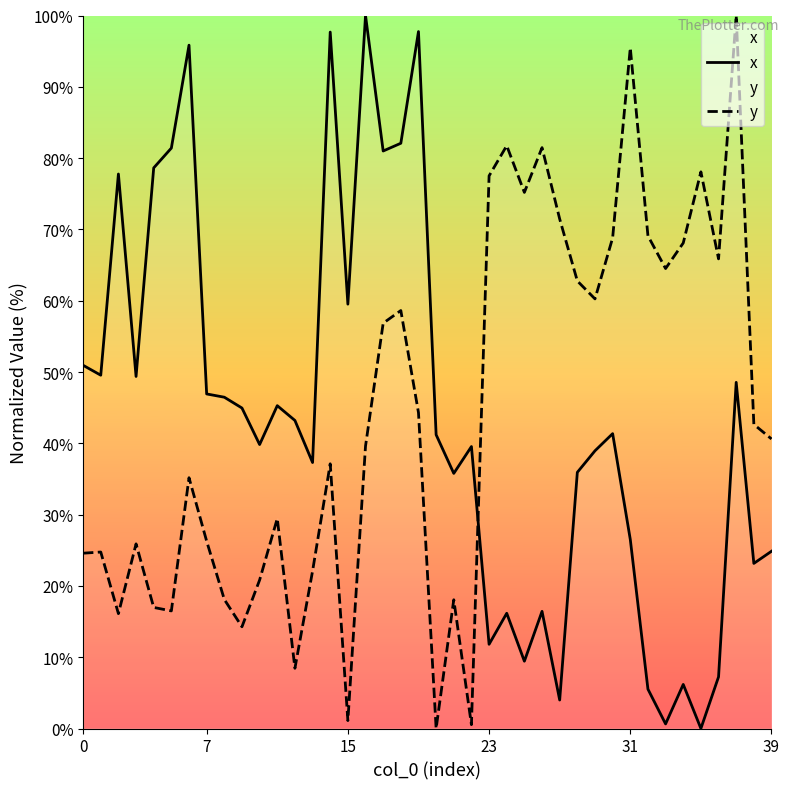

At which label does x reach its minimum?

35